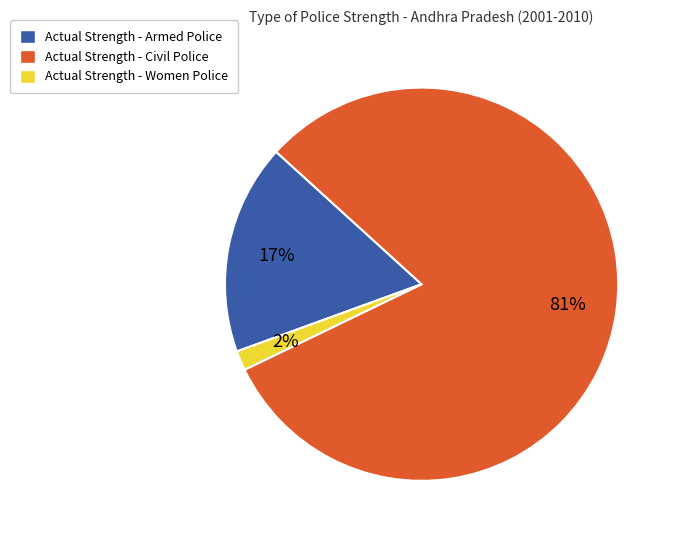

Does any single category account for the majority?

Yes